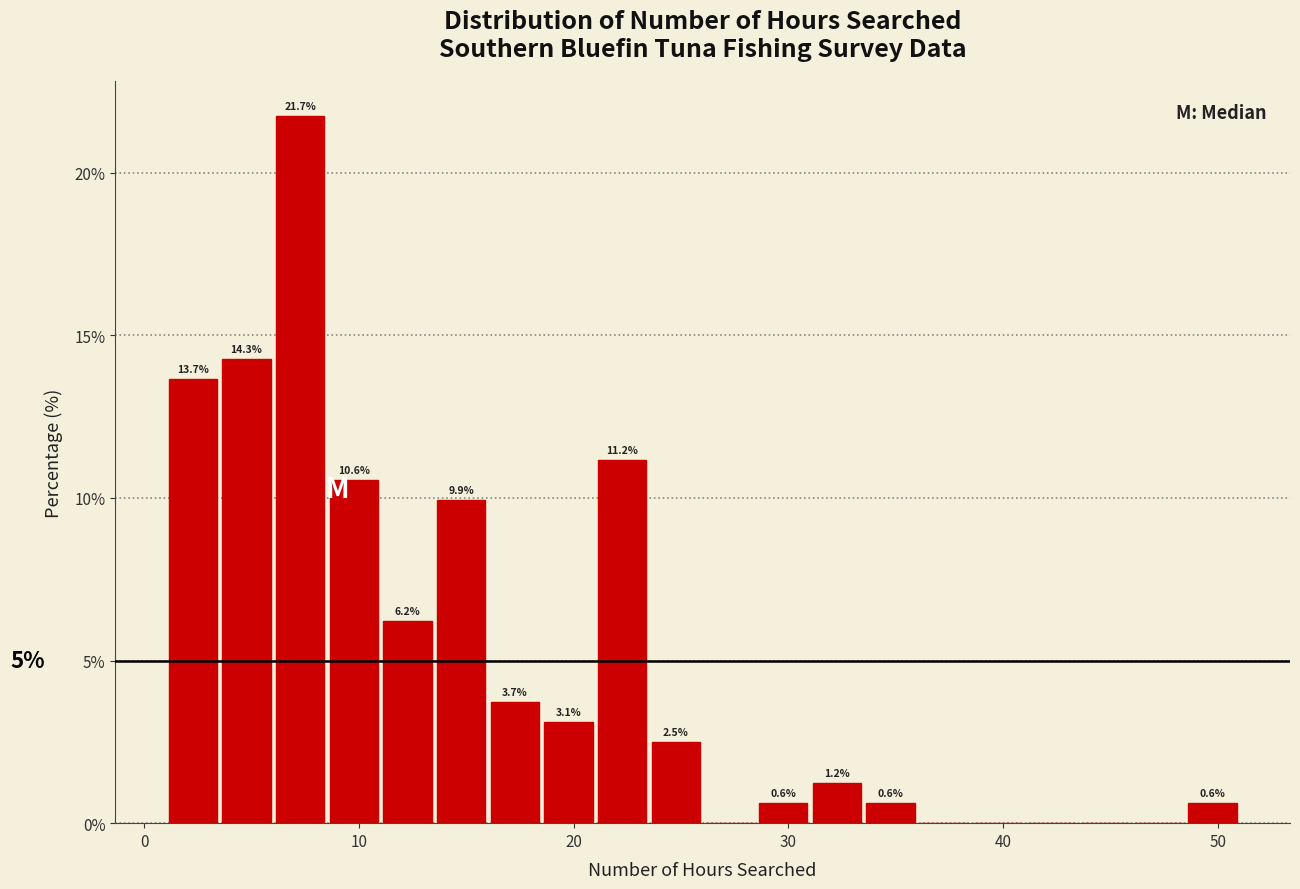

Around what value on the x-axis is the tallest bar? Give the approximate position of its centre, as read against the axis.

7